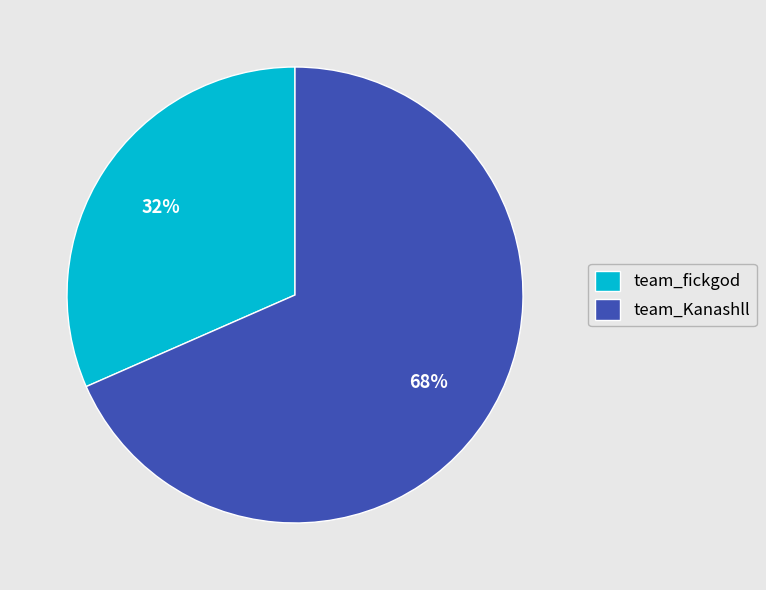

Does team_Kanashll represent more than half of the total?

Yes